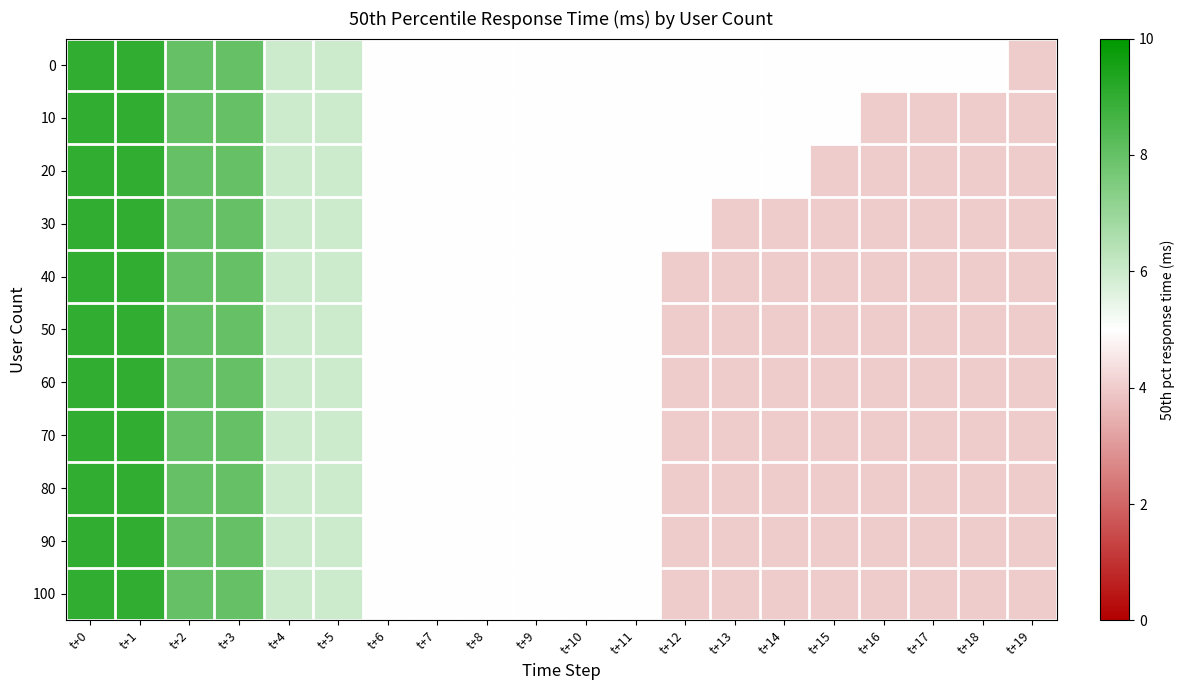

Reading left to right, transcribe all the data shown in this chart.

0: t+0=9	t+1=9	t+2=8	t+3=8	t+4=6	t+5=6	t+6=5	t+7=5	t+8=5	t+9=5	t+10=5	t+11=5	t+12=5	t+13=5	t+14=5	t+15=5	t+16=5	t+17=5	t+18=5	t+19=4
10: t+0=9	t+1=9	t+2=8	t+3=8	t+4=6	t+5=6	t+6=5	t+7=5	t+8=5	t+9=5	t+10=5	t+11=5	t+12=5	t+13=5	t+14=5	t+15=5	t+16=4	t+17=4	t+18=4	t+19=4
20: t+0=9	t+1=9	t+2=8	t+3=8	t+4=6	t+5=6	t+6=5	t+7=5	t+8=5	t+9=5	t+10=5	t+11=5	t+12=5	t+13=5	t+14=5	t+15=4	t+16=4	t+17=4	t+18=4	t+19=4
30: t+0=9	t+1=9	t+2=8	t+3=8	t+4=6	t+5=6	t+6=5	t+7=5	t+8=5	t+9=5	t+10=5	t+11=5	t+12=5	t+13=4	t+14=4	t+15=4	t+16=4	t+17=4	t+18=4	t+19=4
40: t+0=9	t+1=9	t+2=8	t+3=8	t+4=6	t+5=6	t+6=5	t+7=5	t+8=5	t+9=5	t+10=5	t+11=5	t+12=4	t+13=4	t+14=4	t+15=4	t+16=4	t+17=4	t+18=4	t+19=4
50: t+0=9	t+1=9	t+2=8	t+3=8	t+4=6	t+5=6	t+6=5	t+7=5	t+8=5	t+9=5	t+10=5	t+11=5	t+12=4	t+13=4	t+14=4	t+15=4	t+16=4	t+17=4	t+18=4	t+19=4
60: t+0=9	t+1=9	t+2=8	t+3=8	t+4=6	t+5=6	t+6=5	t+7=5	t+8=5	t+9=5	t+10=5	t+11=5	t+12=4	t+13=4	t+14=4	t+15=4	t+16=4	t+17=4	t+18=4	t+19=4
70: t+0=9	t+1=9	t+2=8	t+3=8	t+4=6	t+5=6	t+6=5	t+7=5	t+8=5	t+9=5	t+10=5	t+11=5	t+12=4	t+13=4	t+14=4	t+15=4	t+16=4	t+17=4	t+18=4	t+19=4
80: t+0=9	t+1=9	t+2=8	t+3=8	t+4=6	t+5=6	t+6=5	t+7=5	t+8=5	t+9=5	t+10=5	t+11=5	t+12=4	t+13=4	t+14=4	t+15=4	t+16=4	t+17=4	t+18=4	t+19=4
90: t+0=9	t+1=9	t+2=8	t+3=8	t+4=6	t+5=6	t+6=5	t+7=5	t+8=5	t+9=5	t+10=5	t+11=5	t+12=4	t+13=4	t+14=4	t+15=4	t+16=4	t+17=4	t+18=4	t+19=4
100: t+0=9	t+1=9	t+2=8	t+3=8	t+4=6	t+5=6	t+6=5	t+7=5	t+8=5	t+9=5	t+10=5	t+11=5	t+12=4	t+13=4	t+14=4	t+15=4	t+16=4	t+17=4	t+18=4	t+19=4